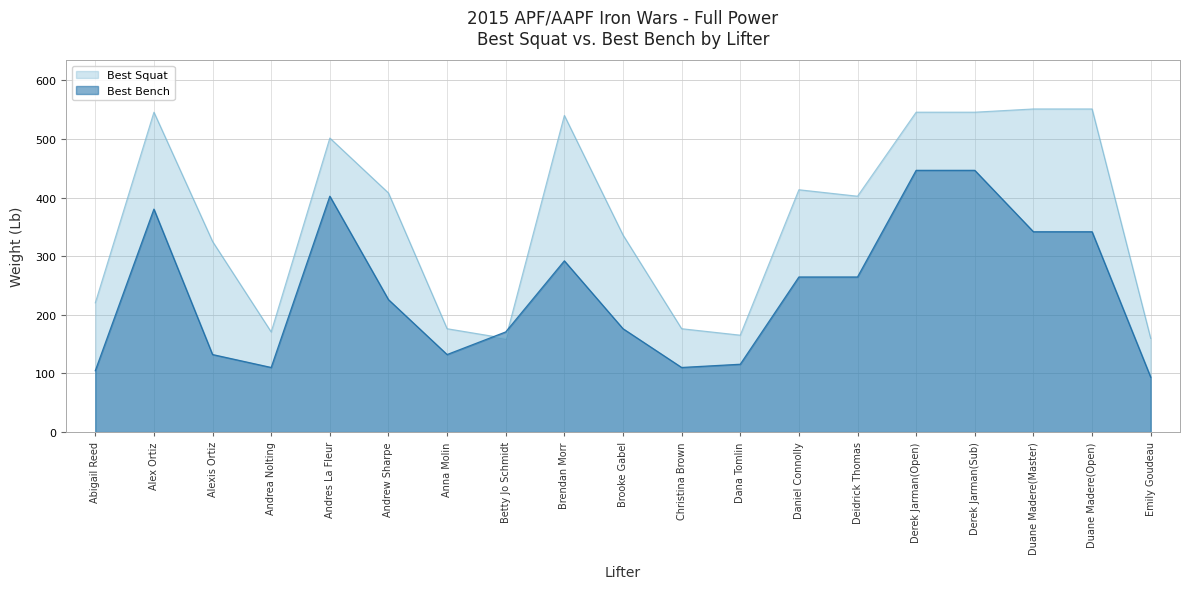

True or false: Best Squat has more than 1 interior local peaks.

True